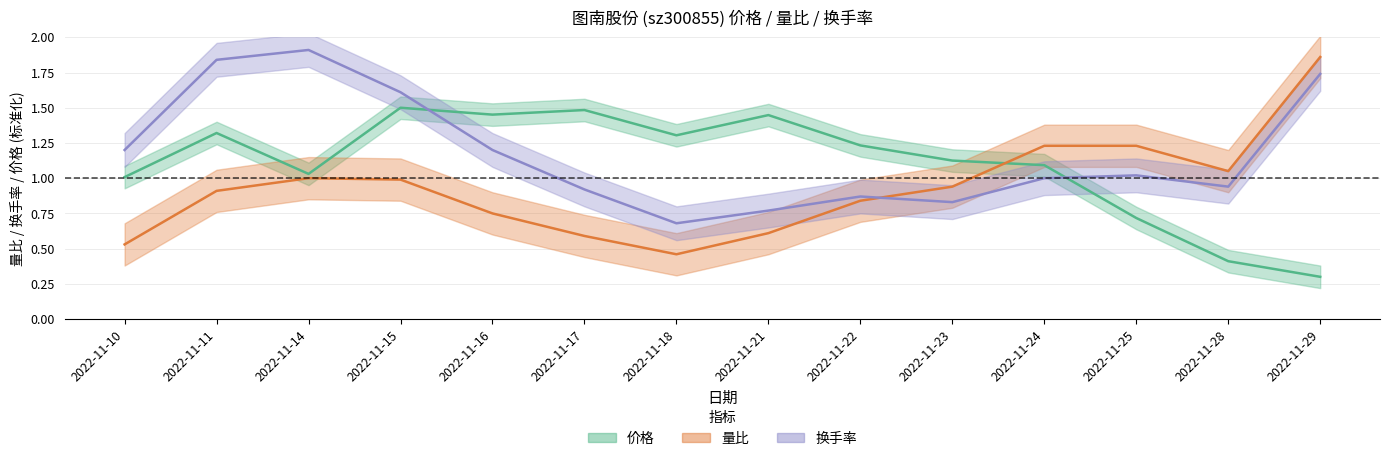

How many lines are shown in the chart?

3